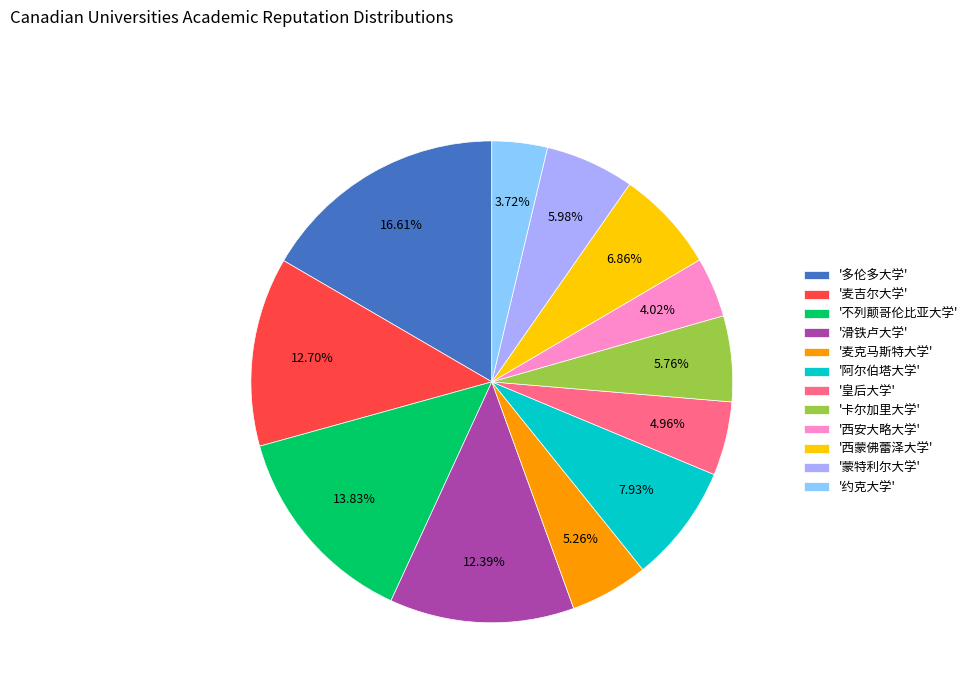

To the nearest percent, what is the average slice percentage?

8%